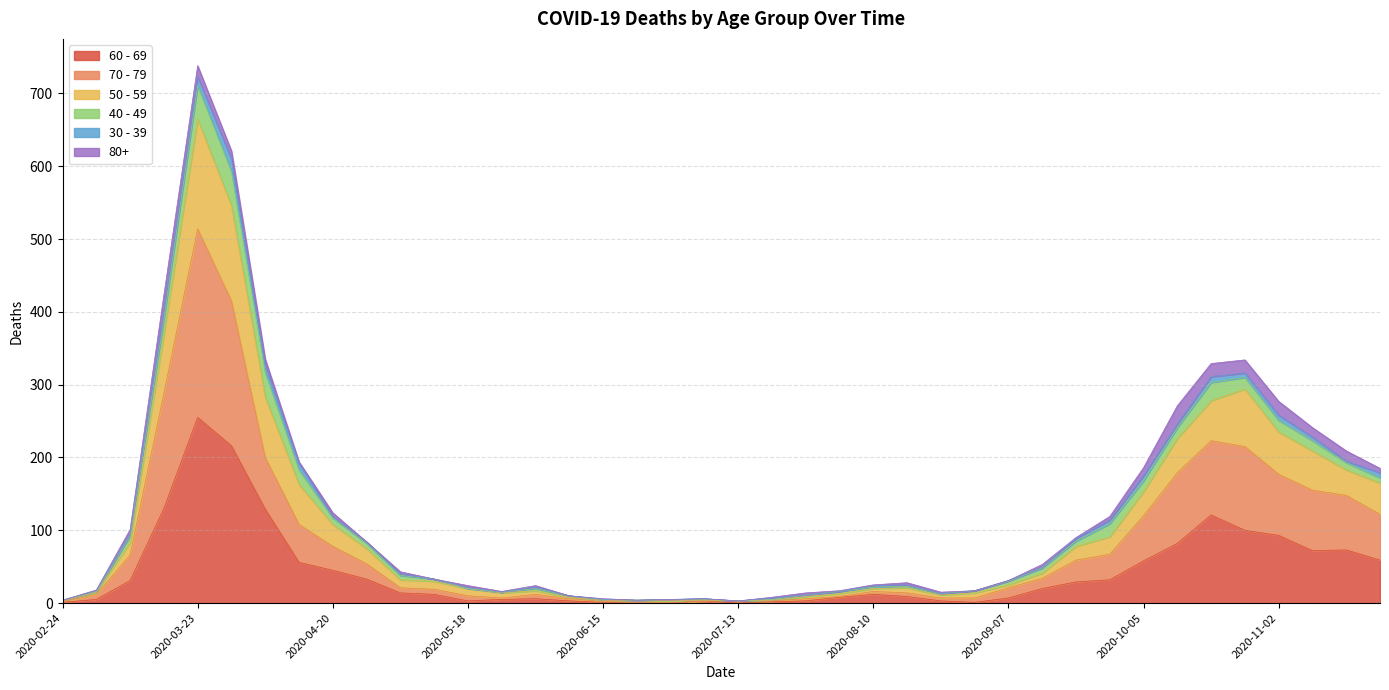

The value of 60 - 69 at 2020-11-02 is 57. True or false?

False